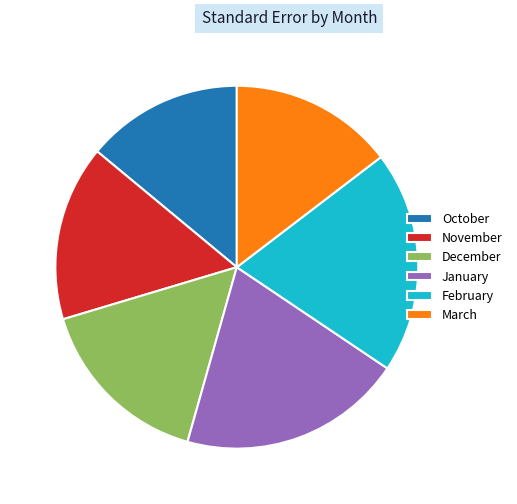

How many slices are in this pie chart?

6